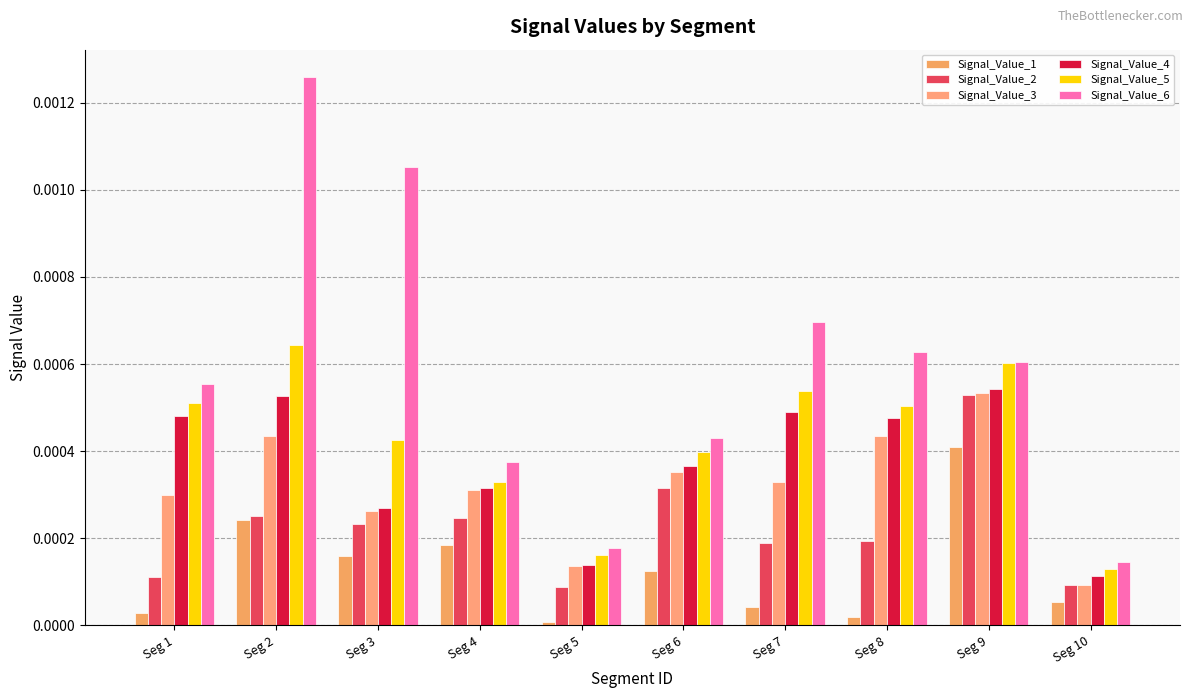

How many distinct data groups are displayed?

6